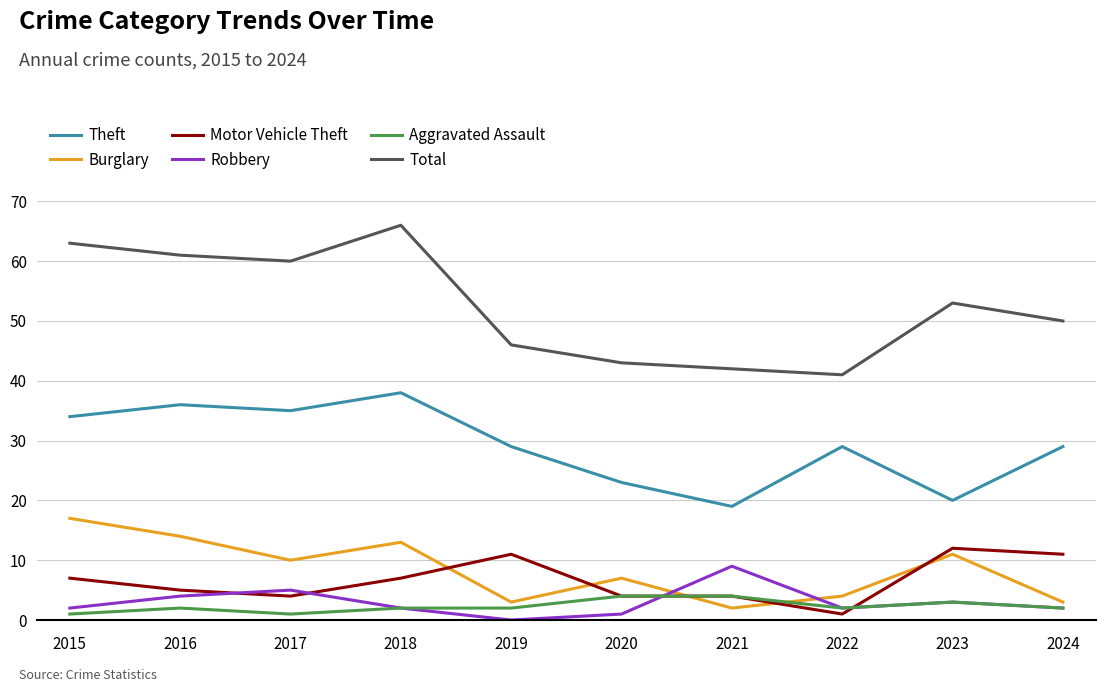

What are all the series names shown in the legend?

Theft, Burglary, Motor Vehicle Theft, Robbery, Aggravated Assault, Total